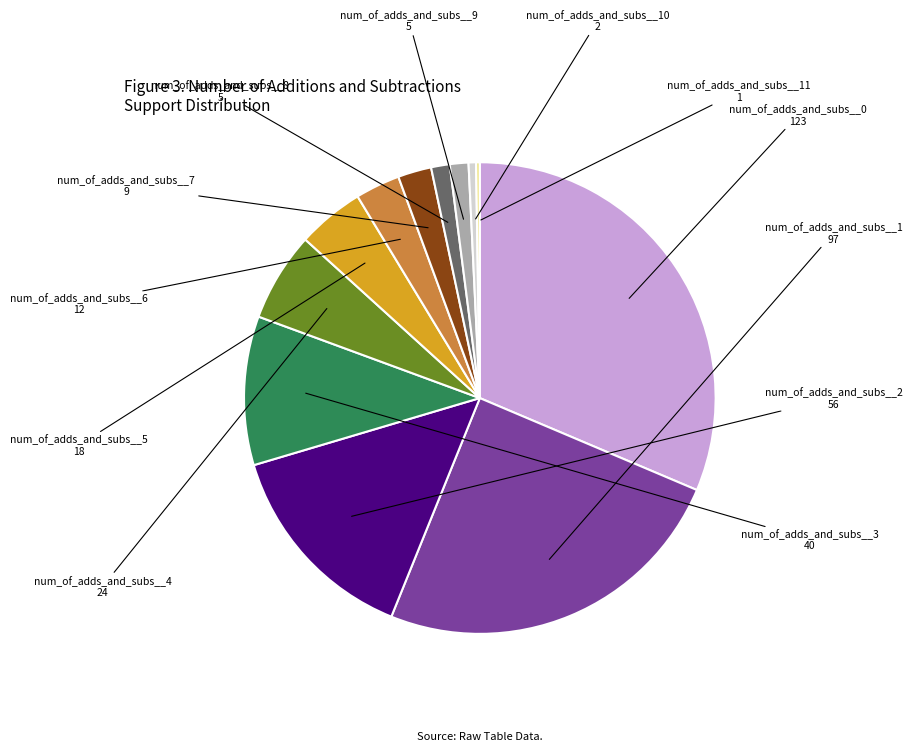

Is there a majority slice in this chart?

No